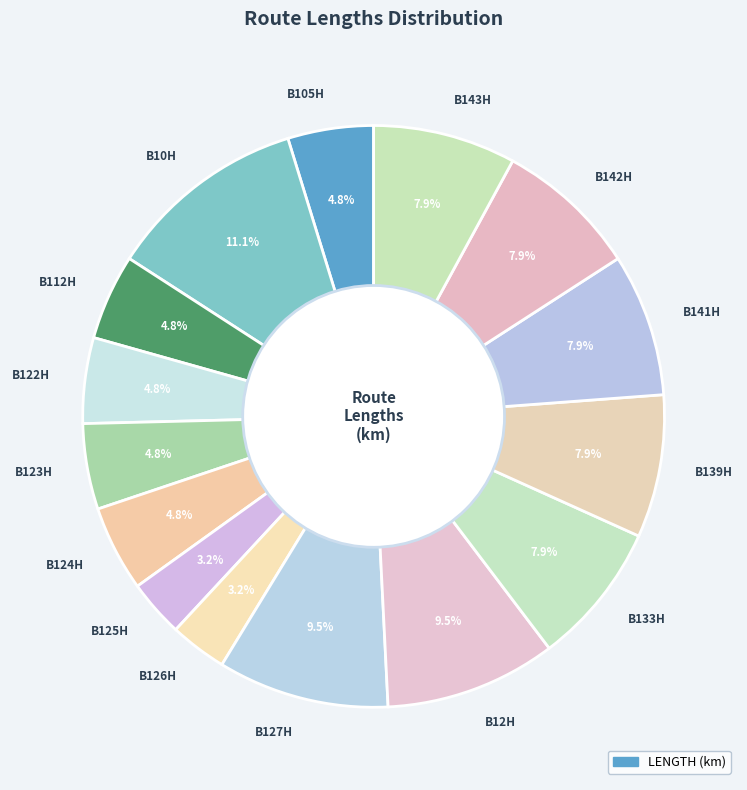

Is there a majority slice in this chart?

No